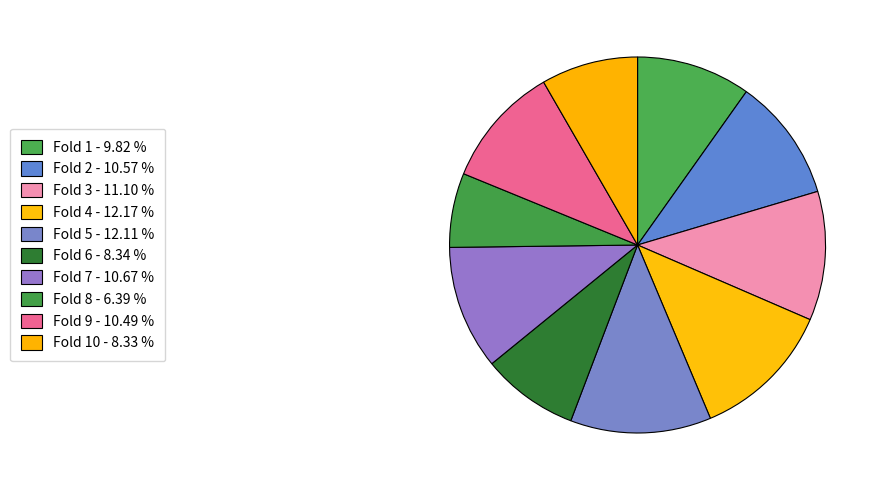

Is there any slice that represents more than half of the pie?

No